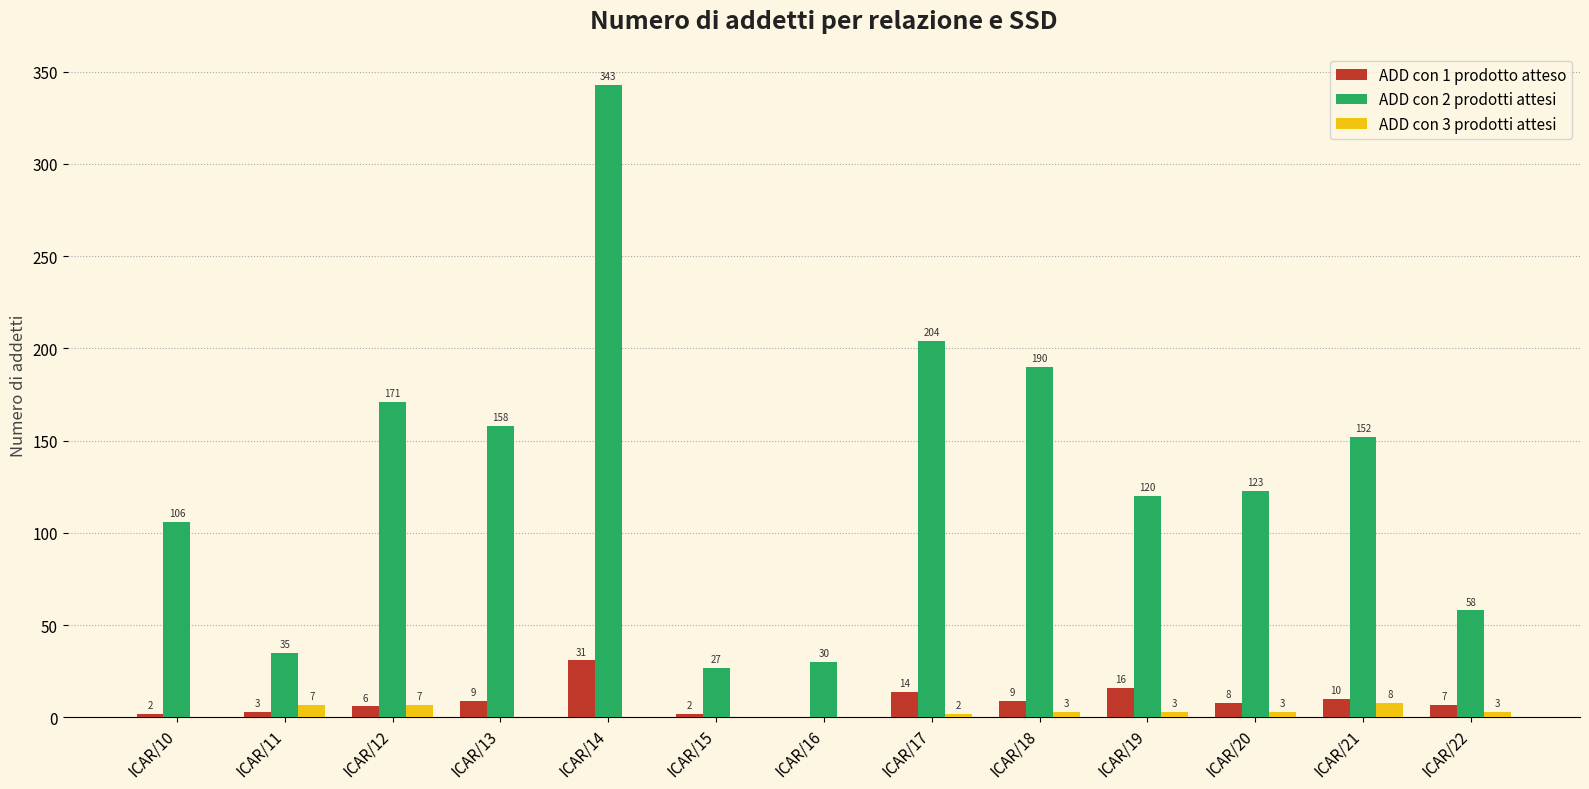

Which series has the largest total across all categories?

ADD con 2 prodotti attesi